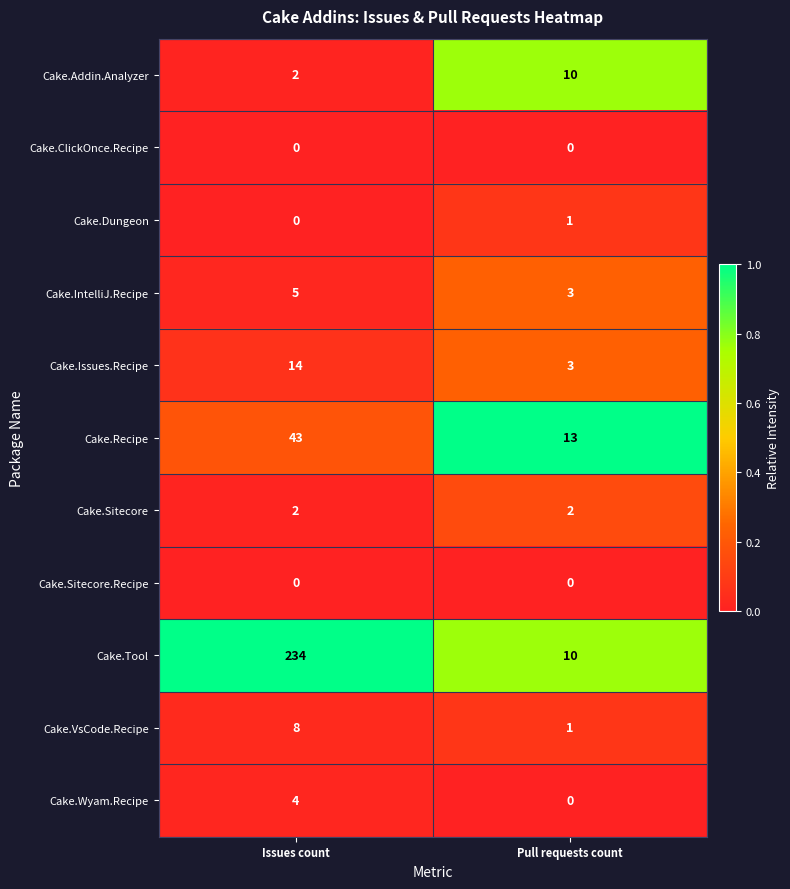

Which category has the highest value in the Cake.Dungeon series?

Pull requests count